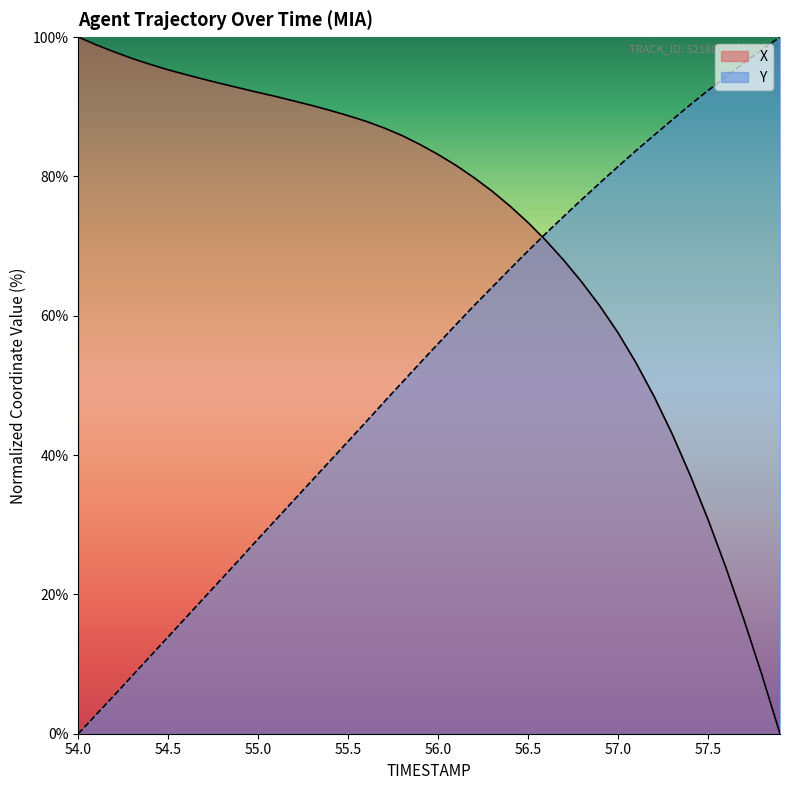

What is the value of the Y point at the 9th from the left?

22.3